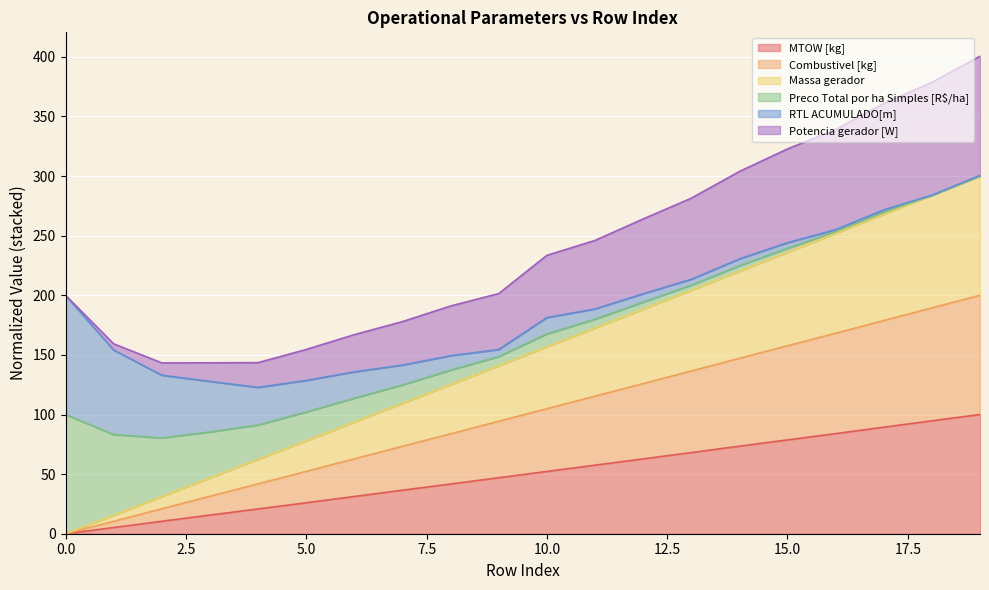

What is the value of the MTOW [kg] point at the 13th from the left?

62.8